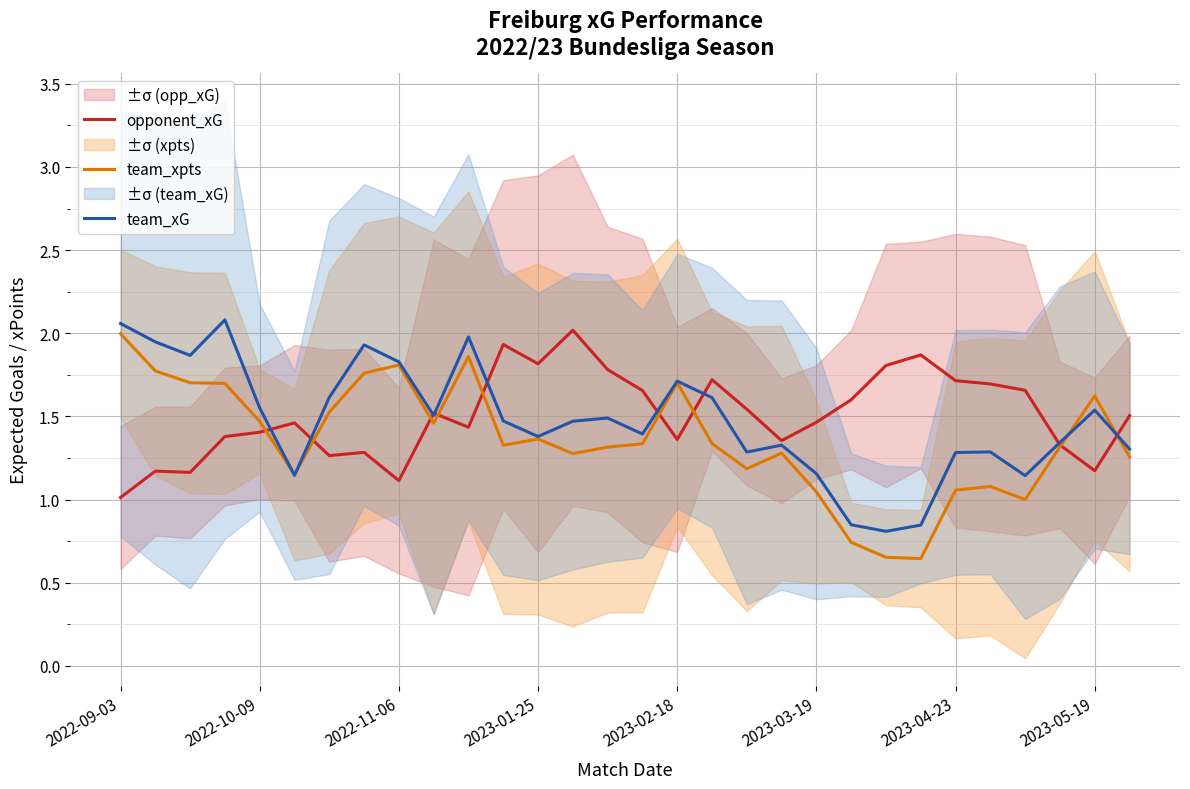

The value of opponent_xG at 2023-02-18 is 2.0. True or false?

False